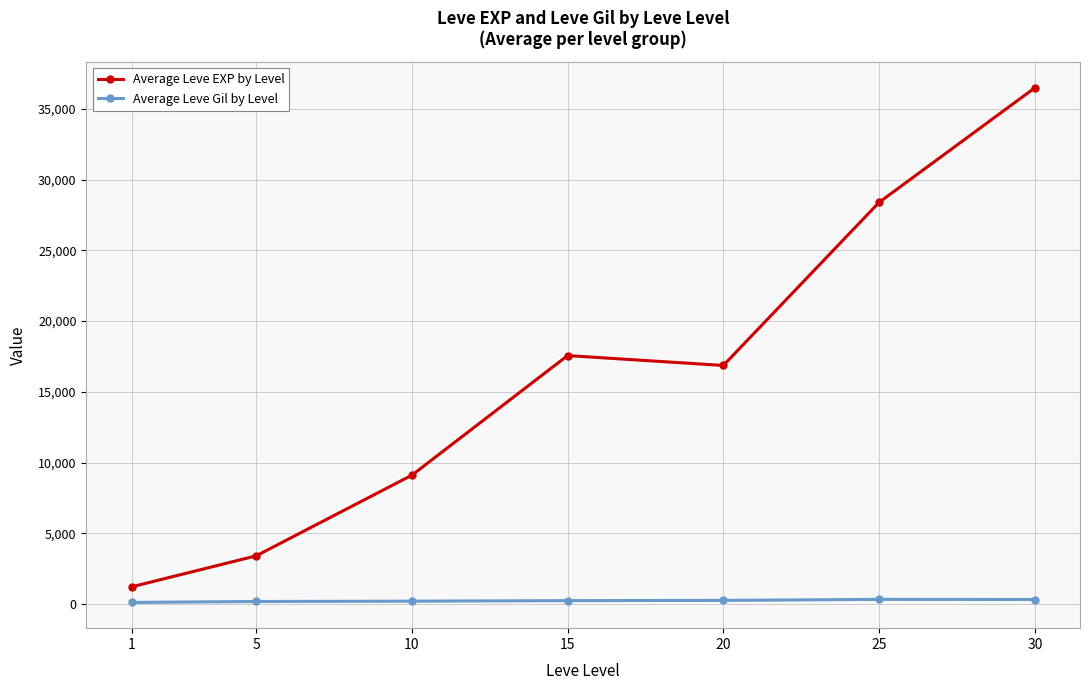

At which category does the chart reach its peak across all series?

30